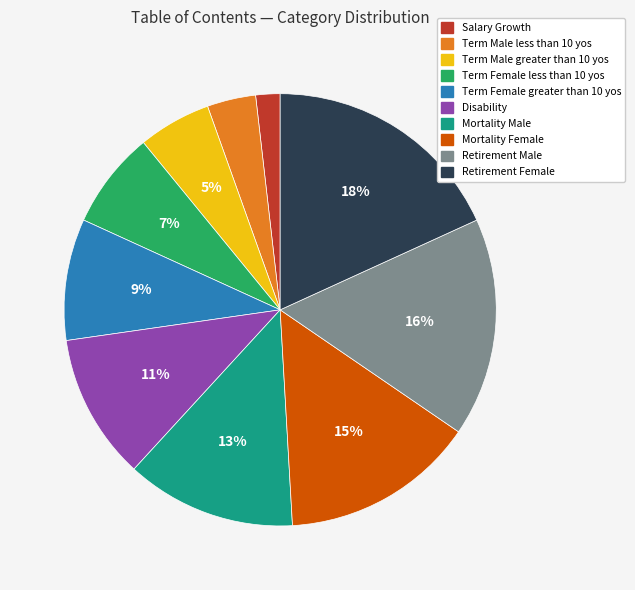

Is it true that Term Male less than 10 yos is 4% of the pie?

True